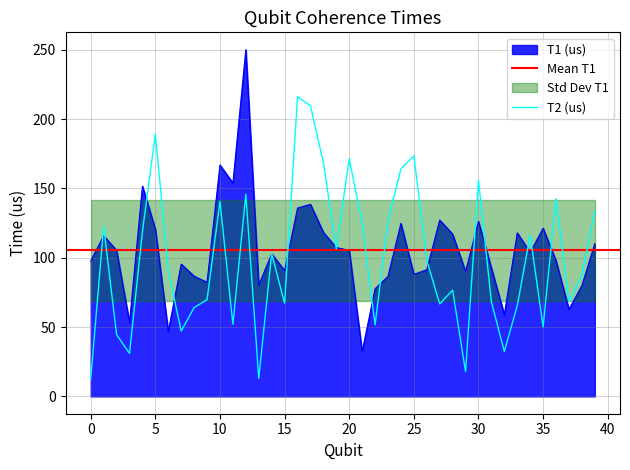

Is it true that T2 (us) equals 6.5 at 13?

False